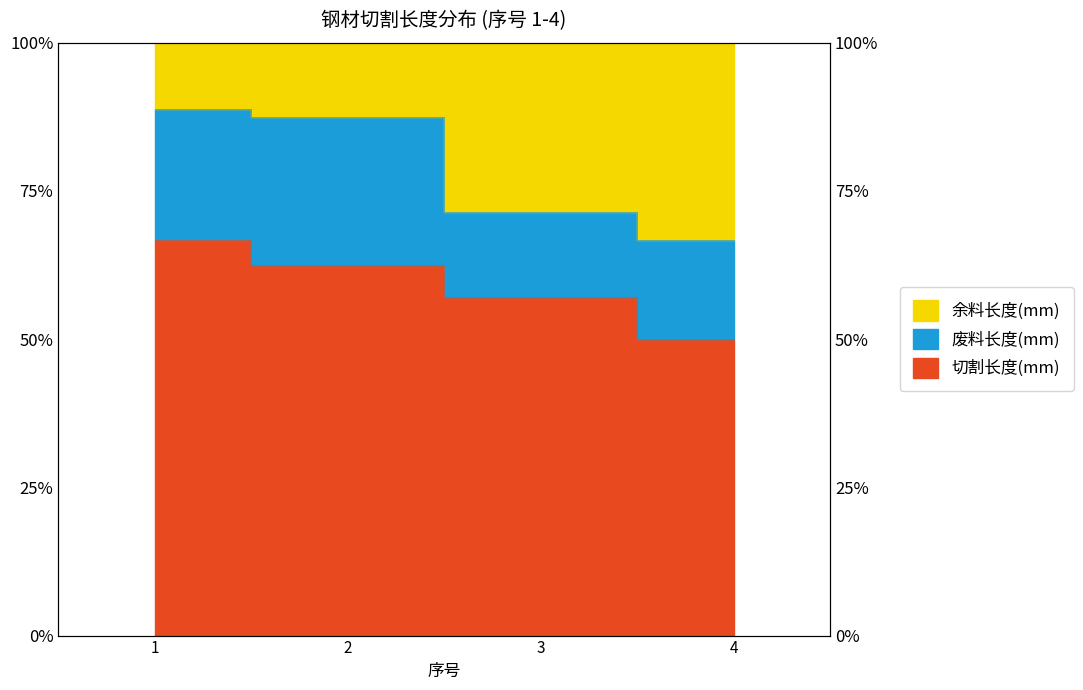

What is the difference between the second highest and second lowest values in the 废料长度(mm) series?

16.1